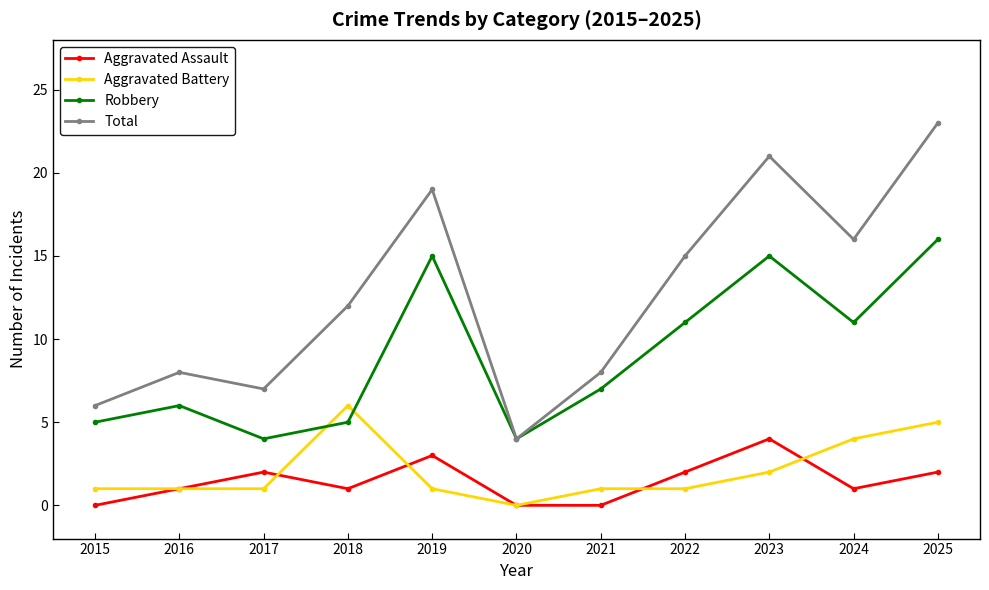

True or false: Aggravated Assault and Robbery cross at least once.

False